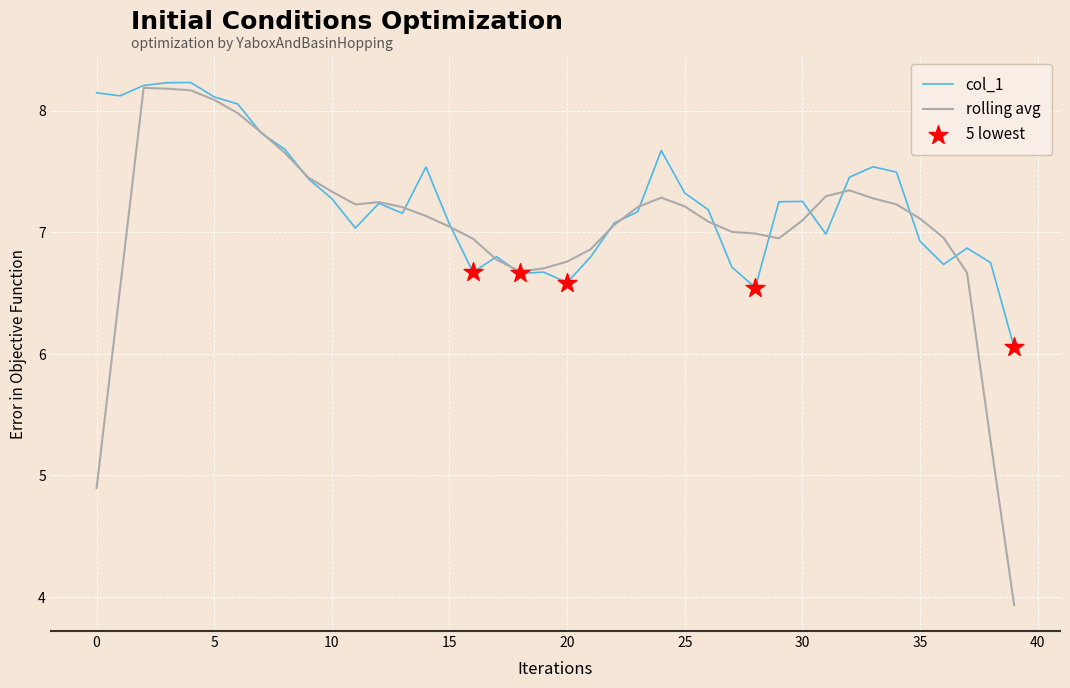

Which series has the largest range (max minus min)?

rolling avg